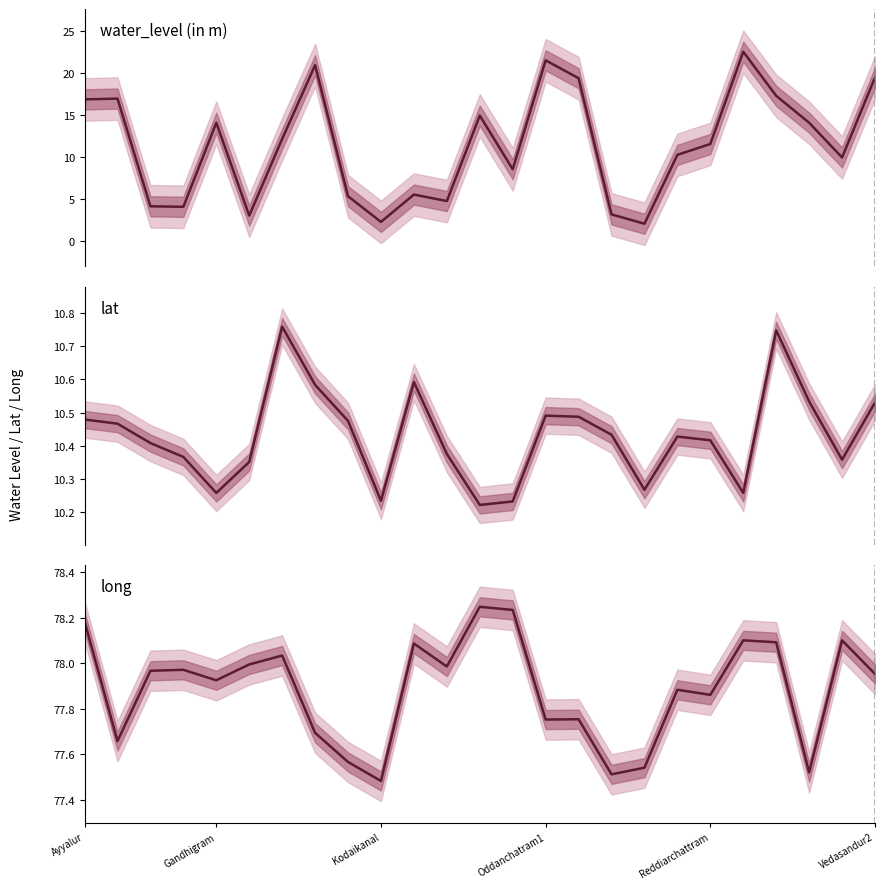

The value of lat at Oddanchatram1 is 10.5. True or false?

True